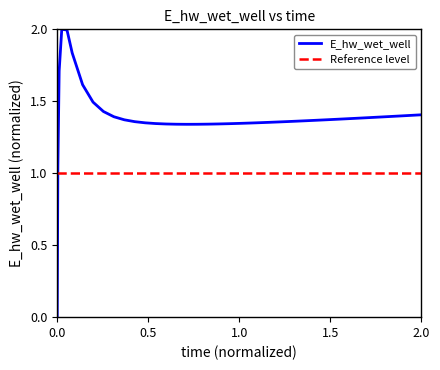

Is it true that E_hw_wet_well equals 0.3 at 2.0?

False